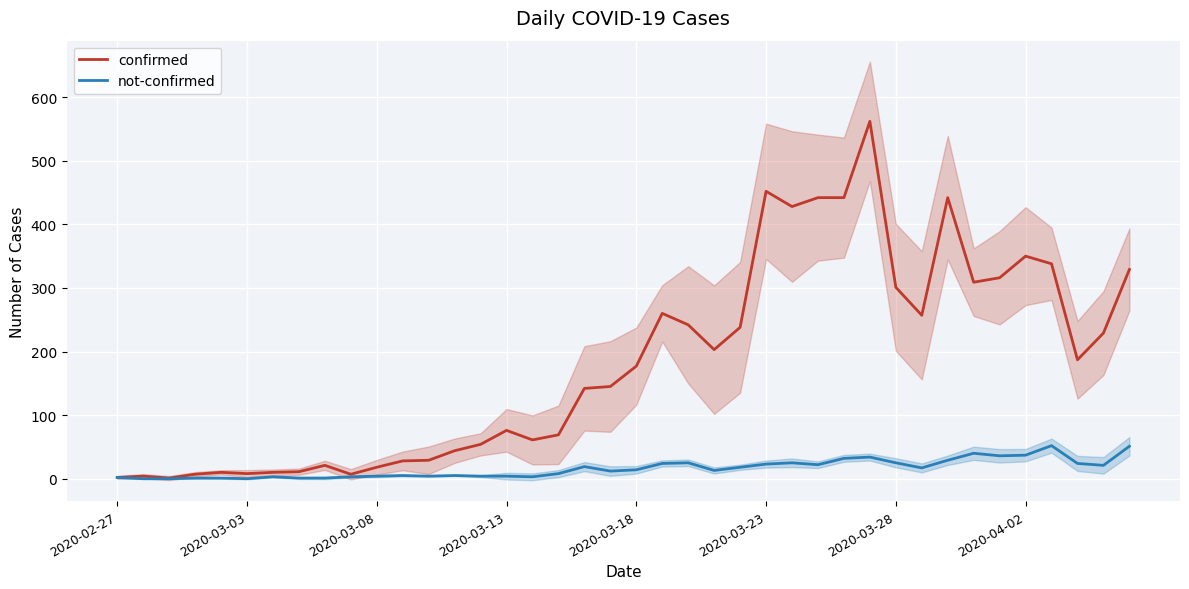

Is the value of confirmed at 19 greater than the value of not-confirmed at 28?

Yes